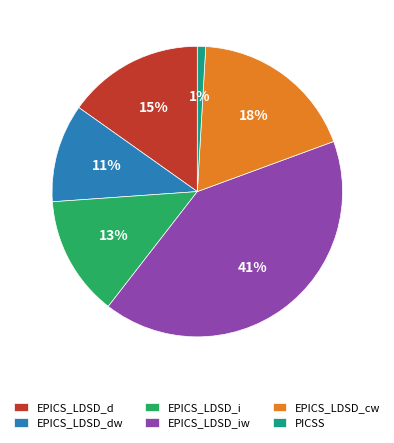

To the nearest percent, what is the average slice percentage?

17%